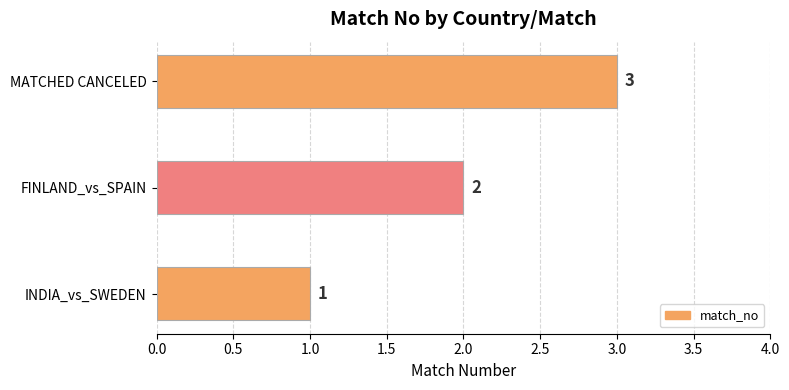

What is the ratio of the value at INDIA_vs_SWEDEN to the value at FINLAND_vs_SPAIN?

0.5